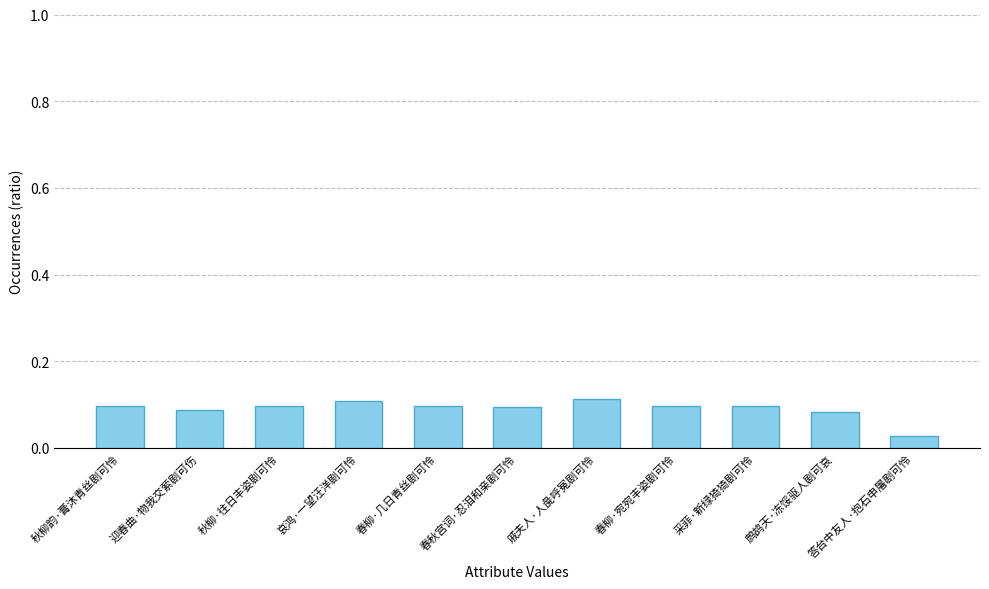

What is the sum of the values at 迎春曲·物我交萦剧可伤 and 戚夫人·人彘呼冤剧可怜?

0.2